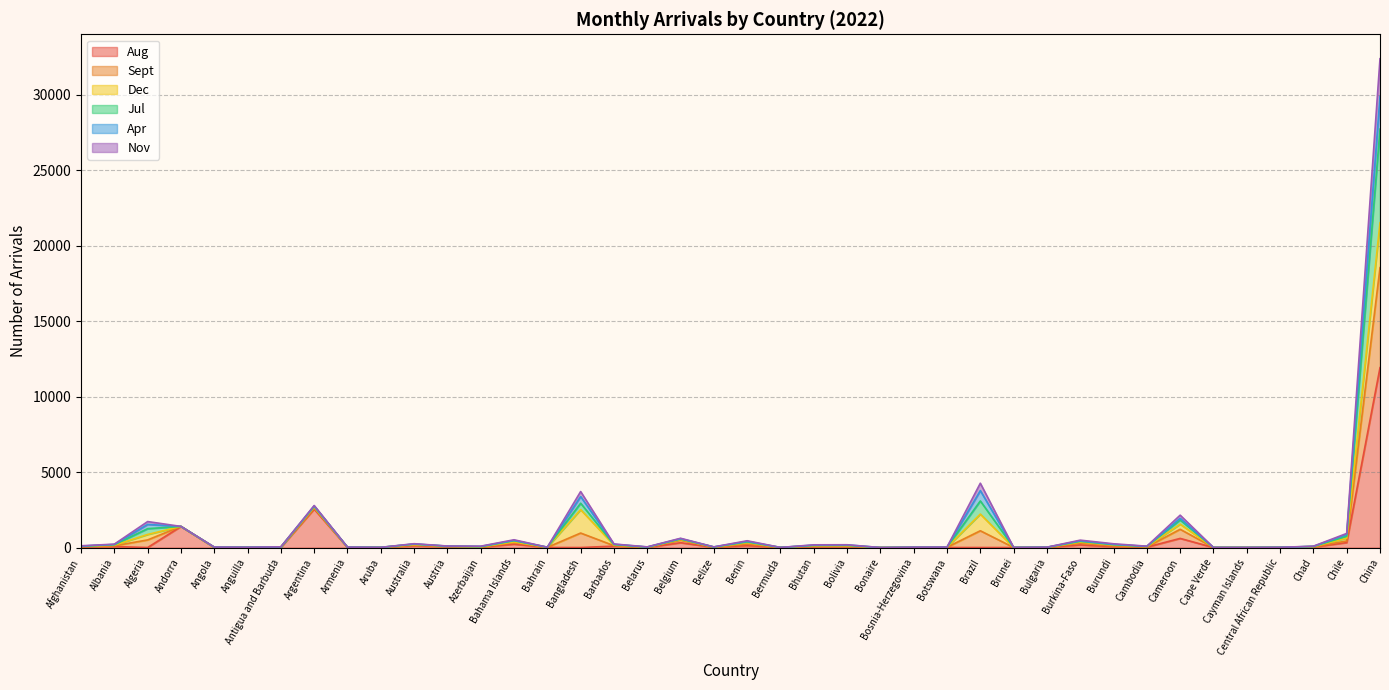

At how many categories does at least one series exceed 5795?

1